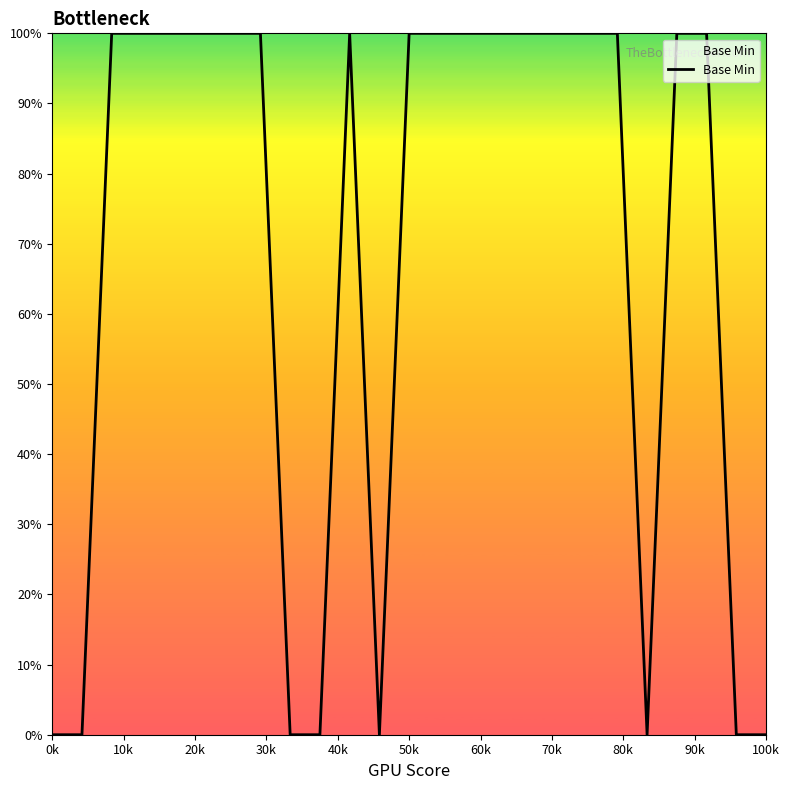

What is the greatest value displayed?

100